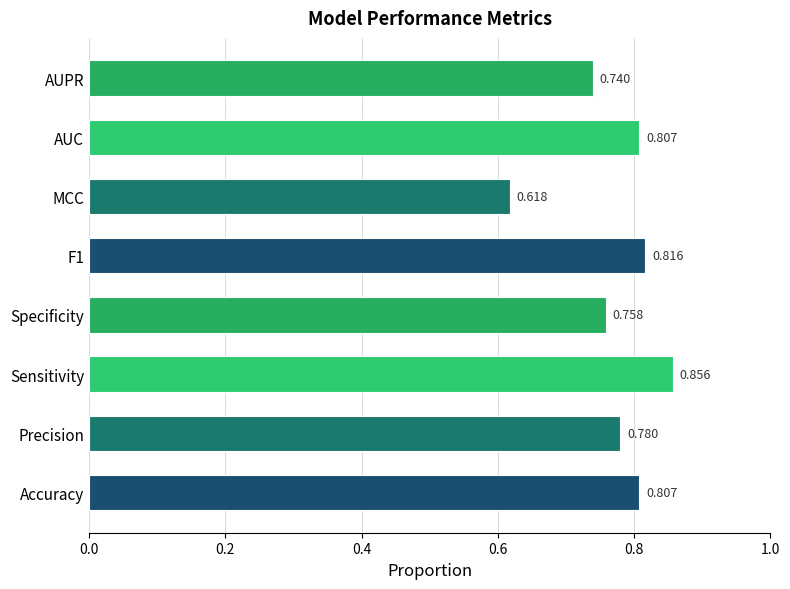

Which has a higher value, Specificity or AUC?

AUC